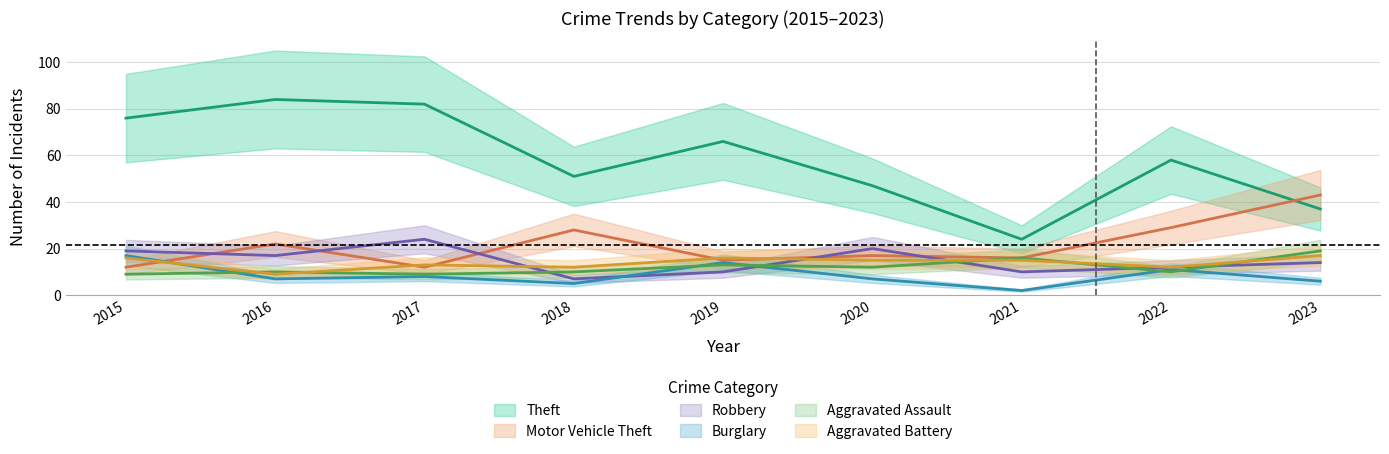

What is the value of the Theft point at the 7th from the left?

24